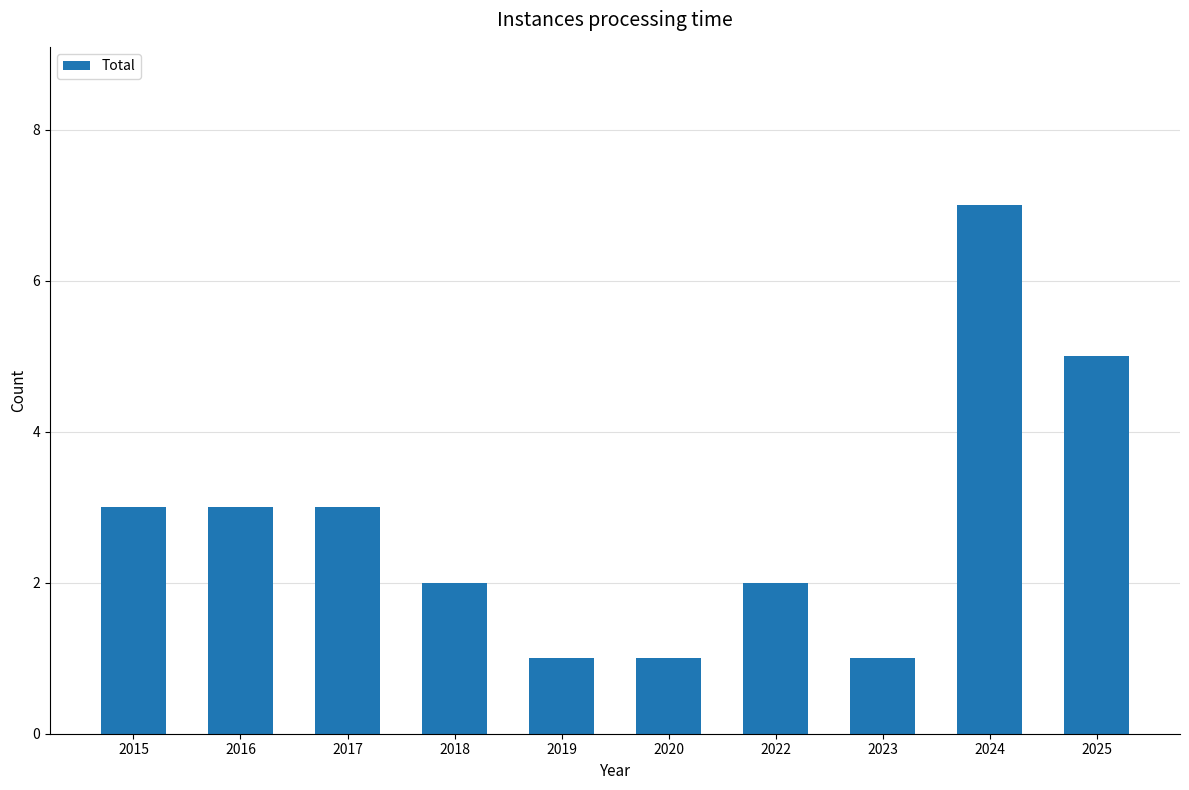

Reading left to right, list all the values displayed in this chart.

2015=3	2016=3	2017=3	2018=2	2019=1	2020=1	2022=2	2023=1	2024=7	2025=5